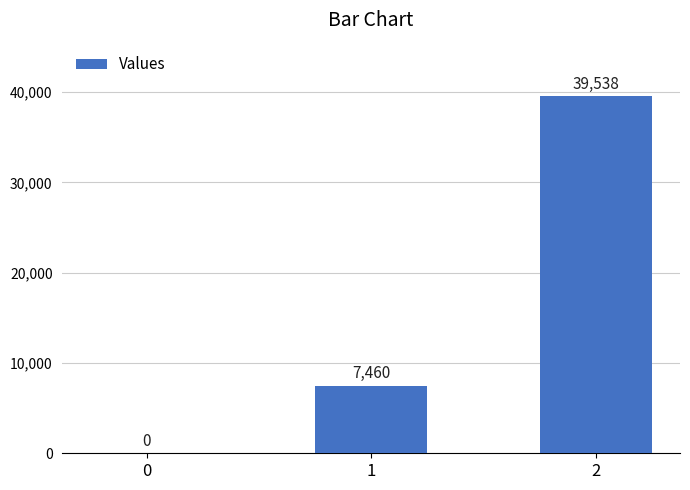

Count the number of categories in the chart.

3